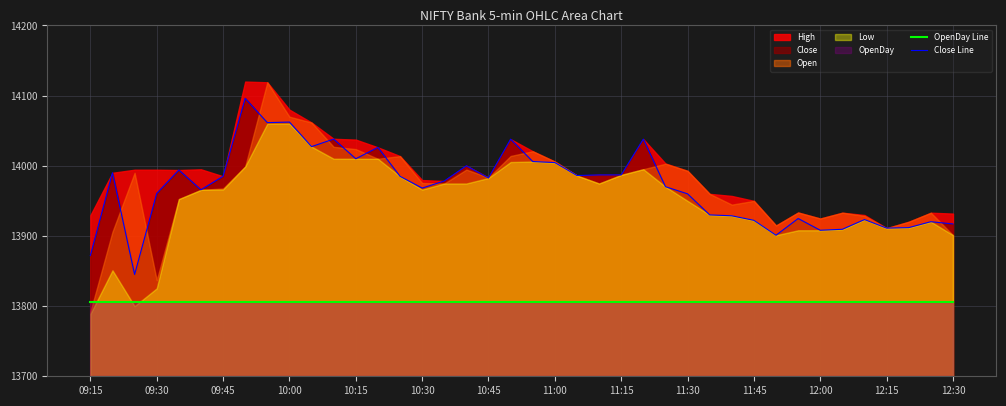

What is the smallest value displayed?

13805.6